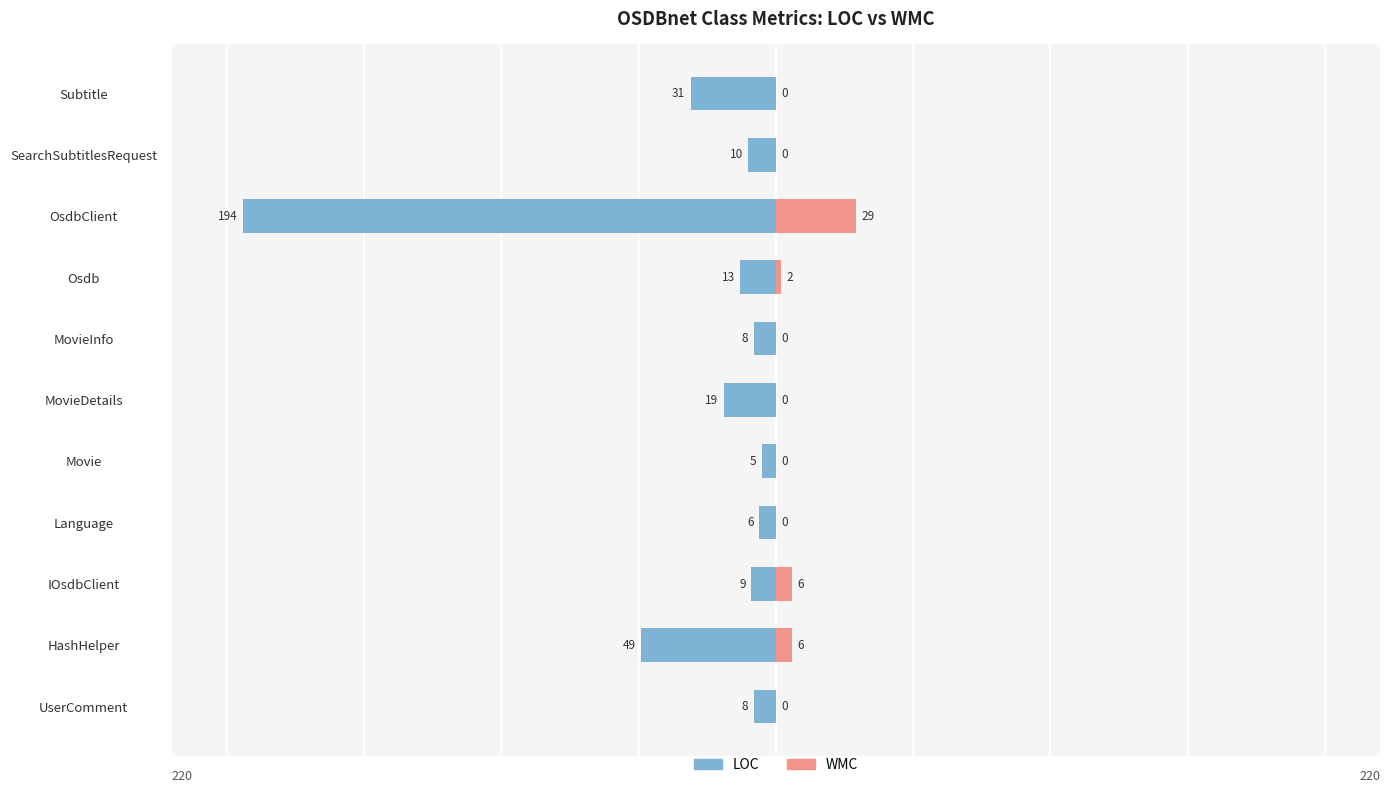

Which series has the widest spread of values?

LOC